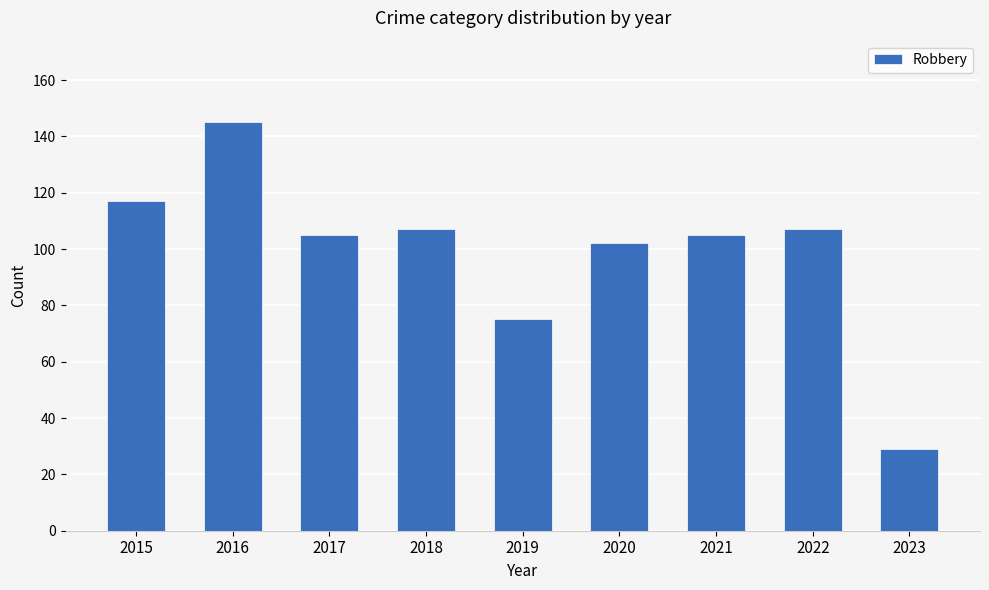

Which label corresponds to the smallest value in the chart?

2023